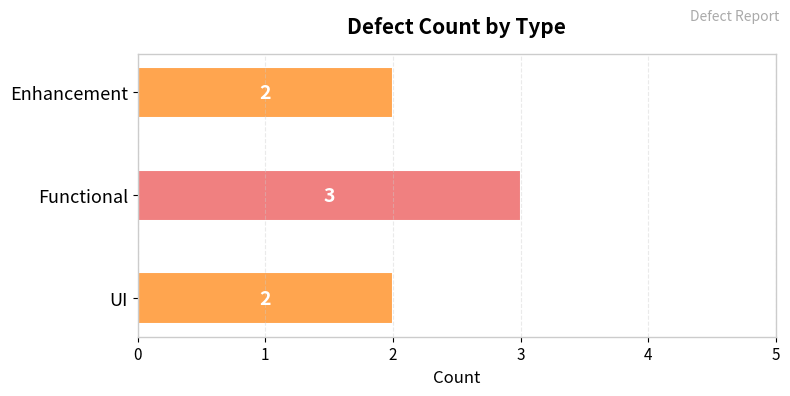

True or false: the data shows 2 at Enhancement.

True